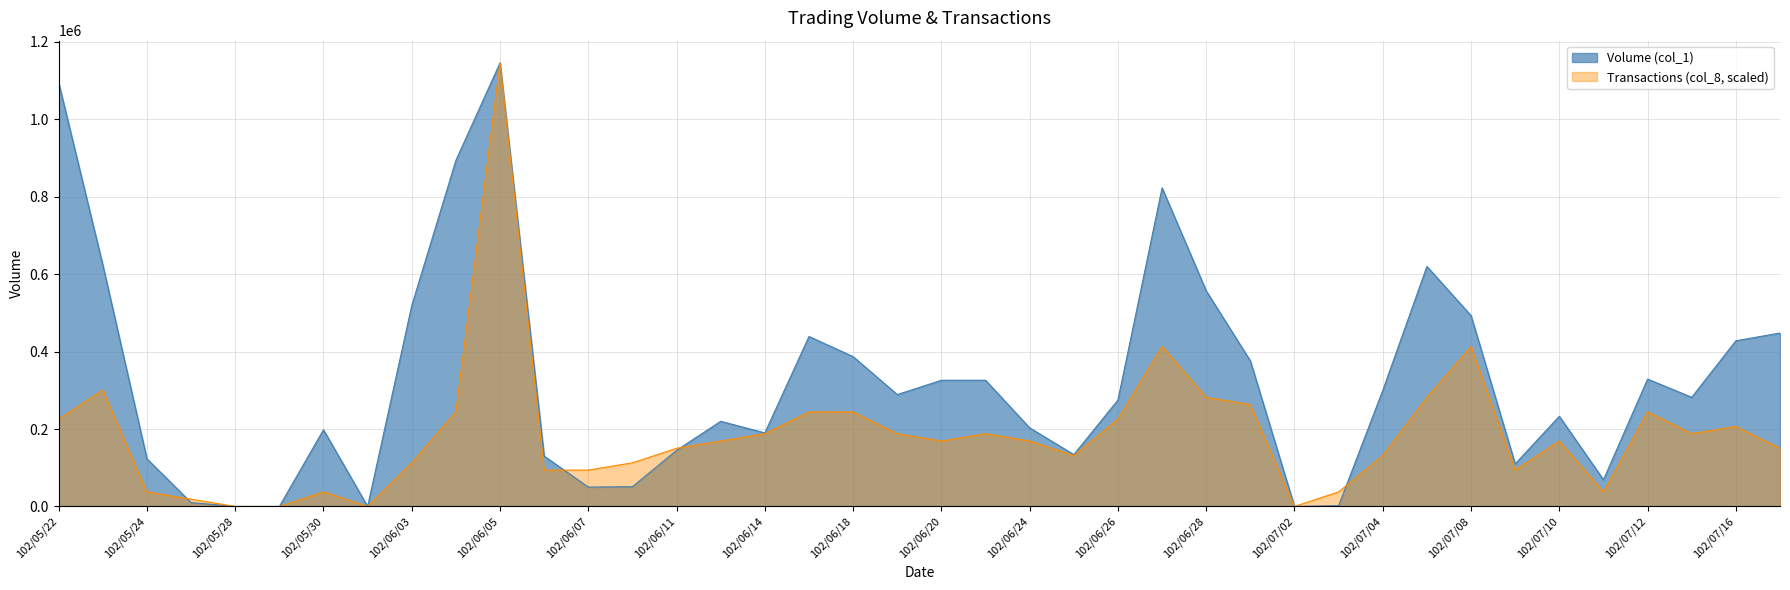

What are all the series names shown in the legend?

Volume (col_1), Transactions (col_8, scaled)